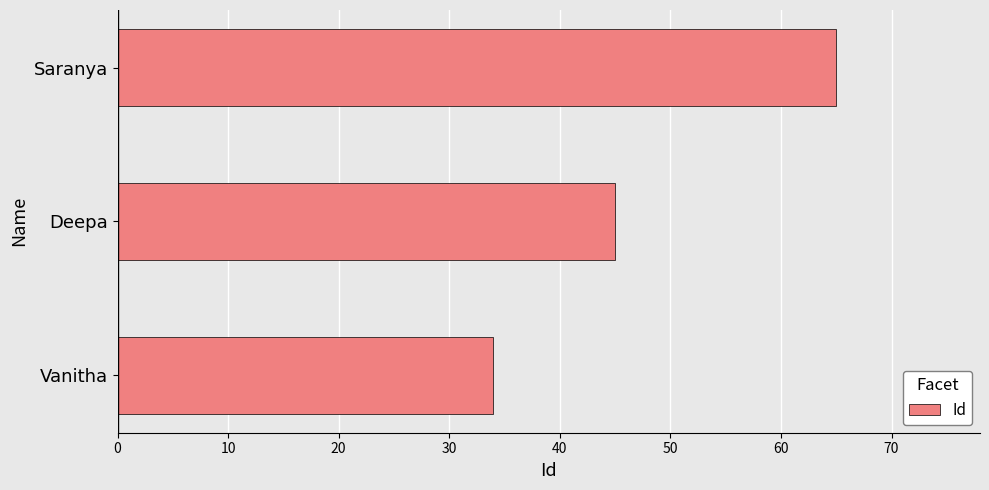

List the labels in order of value, smallest first.

Vanitha, Deepa, Saranya